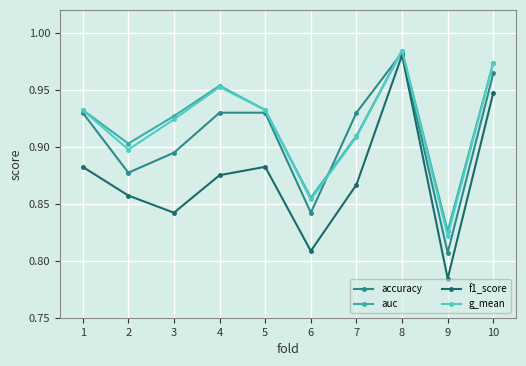

True or false: auc and f1_score cross at least once.

False